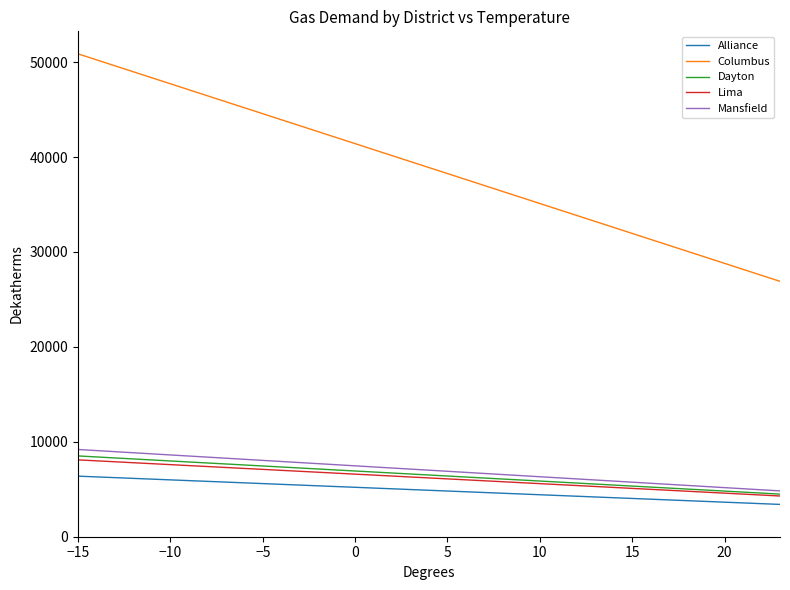

Does the chart have visible grid lines?

No